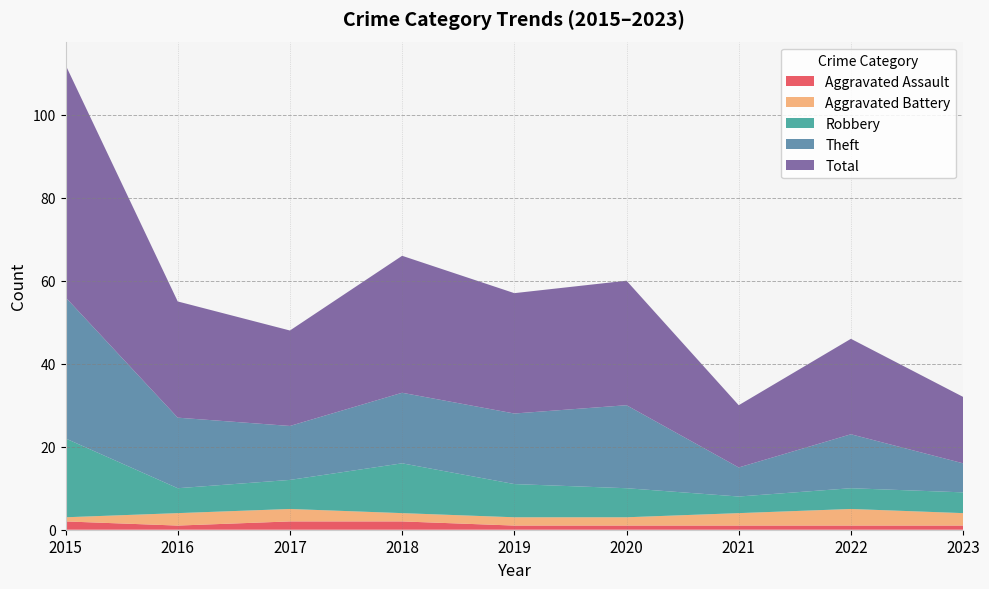

Reading left to right, list all the values displayed in this chart.

Aggravated Assault: 2	1	2	2	1	1	1	1	1
Aggravated Battery: 1	3	3	2	2	2	3	4	3
Robbery: 19	6	7	12	8	7	4	5	5
Theft: 34	17	13	17	17	20	7	13	7
Total: 56	28	23	33	29	30	15	23	16